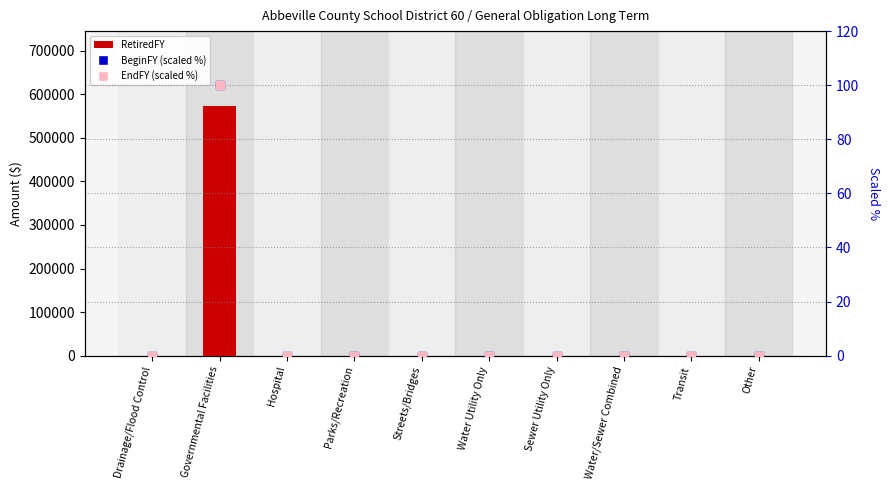

Which series reaches the minimum Y coordinate?

RetiredFY